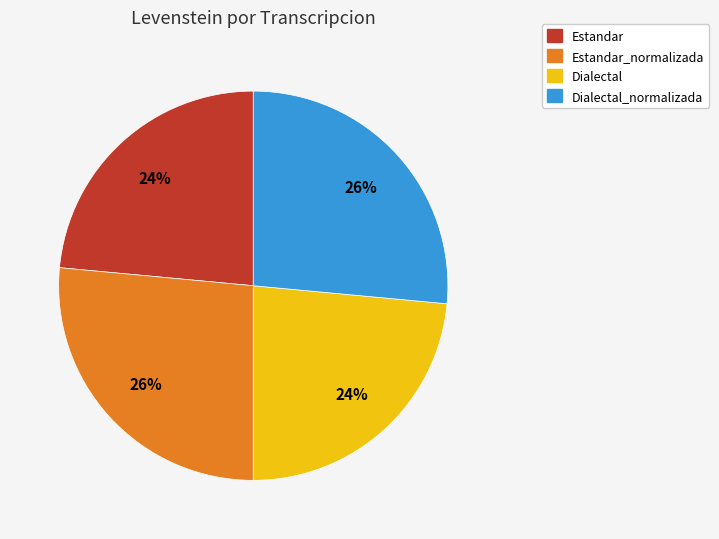

Is there any slice that represents more than half of the pie?

No